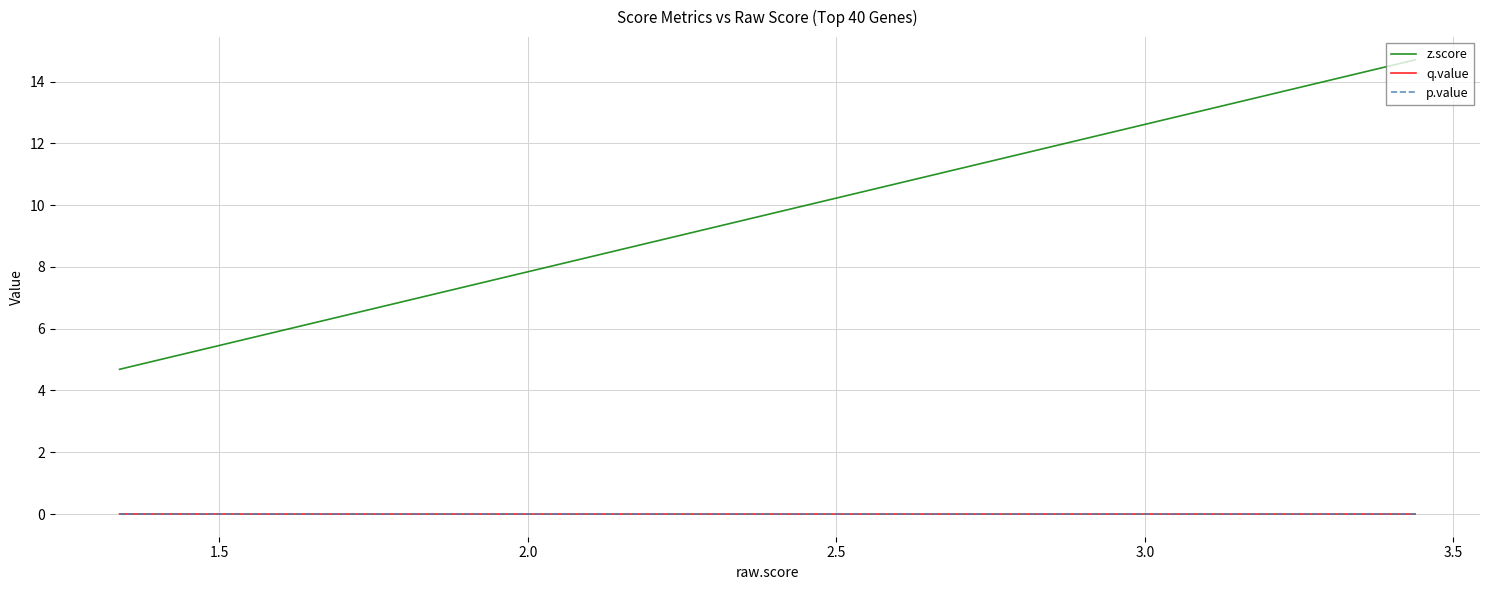

Is this an area chart (filled region under the line)?

No